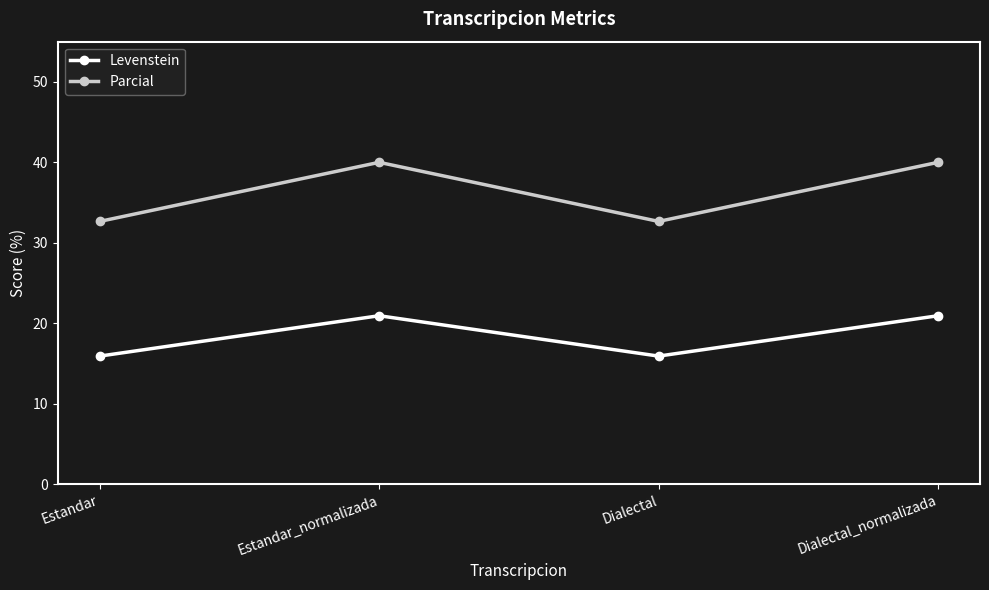

Read the Levenstein value at Estandar_normalizada.

20.9